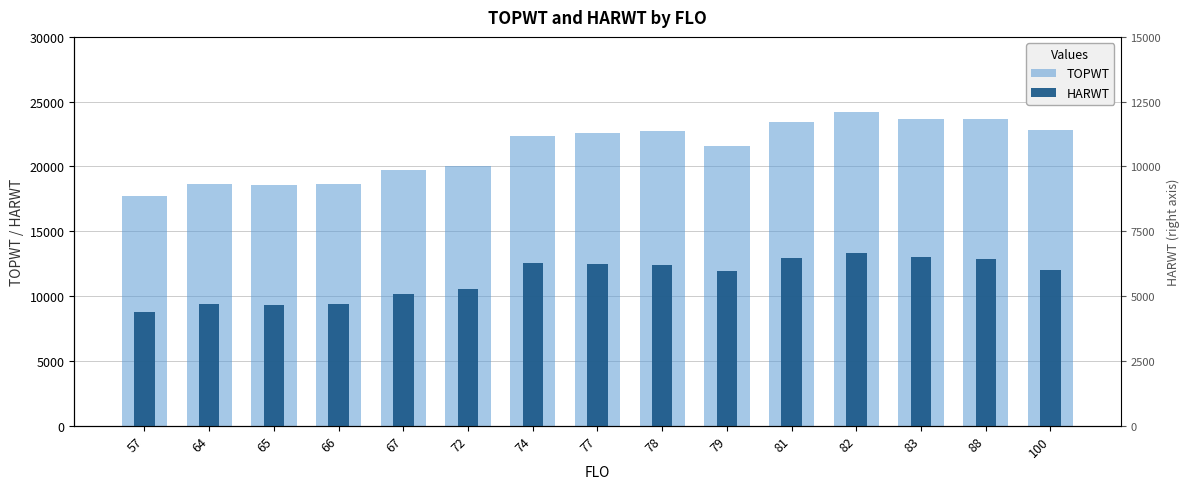

True or false: TOPWT has a value of 7067 at 65.

False